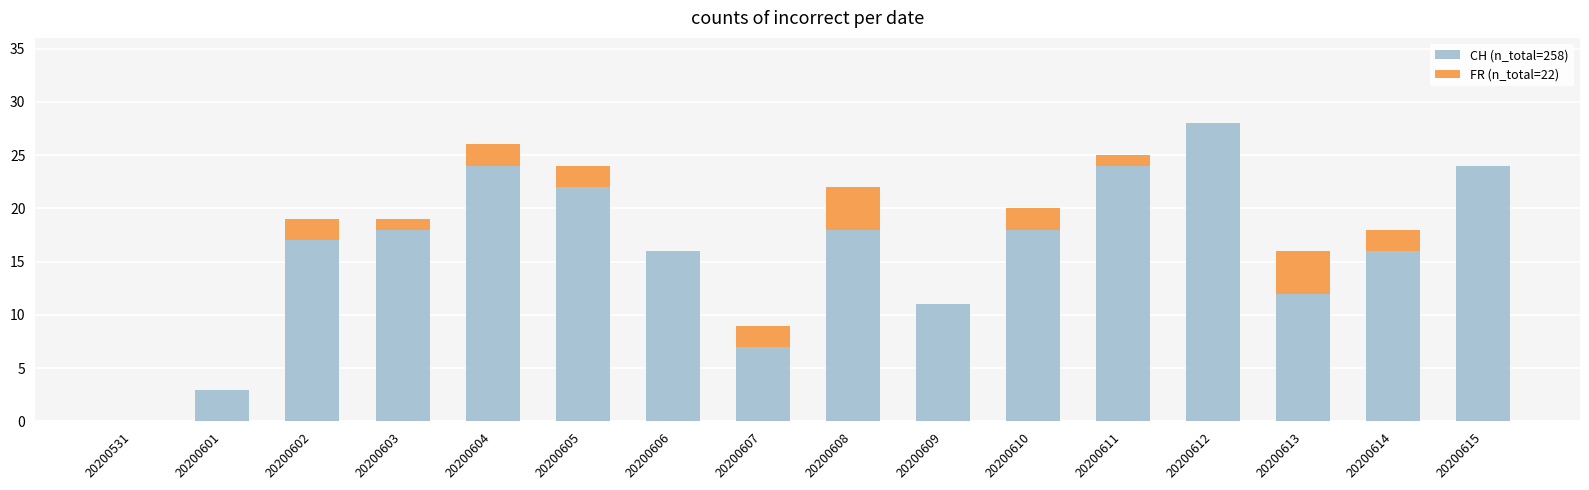

At which category is the sum across all series the highest?

20200612